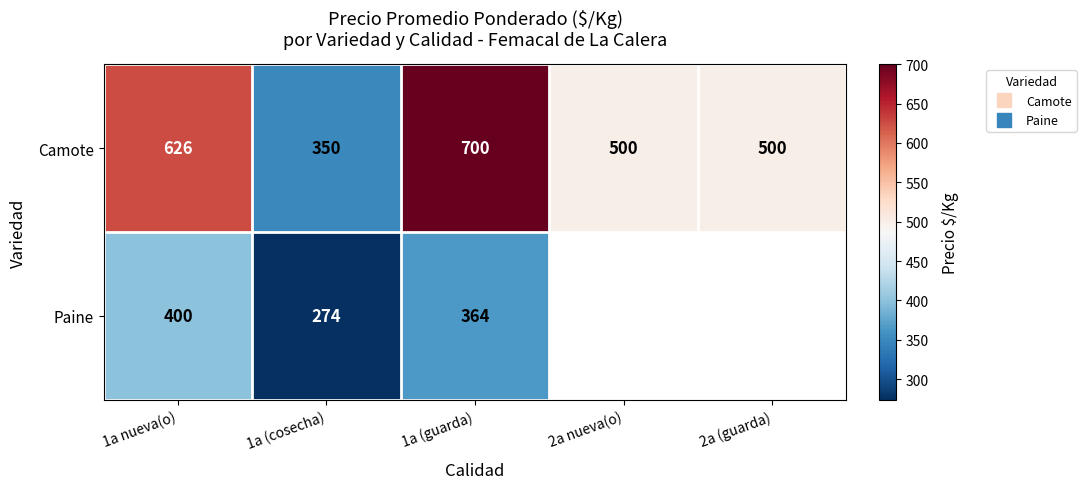

What is the total value across all series at 1a (cosecha)?

624.0